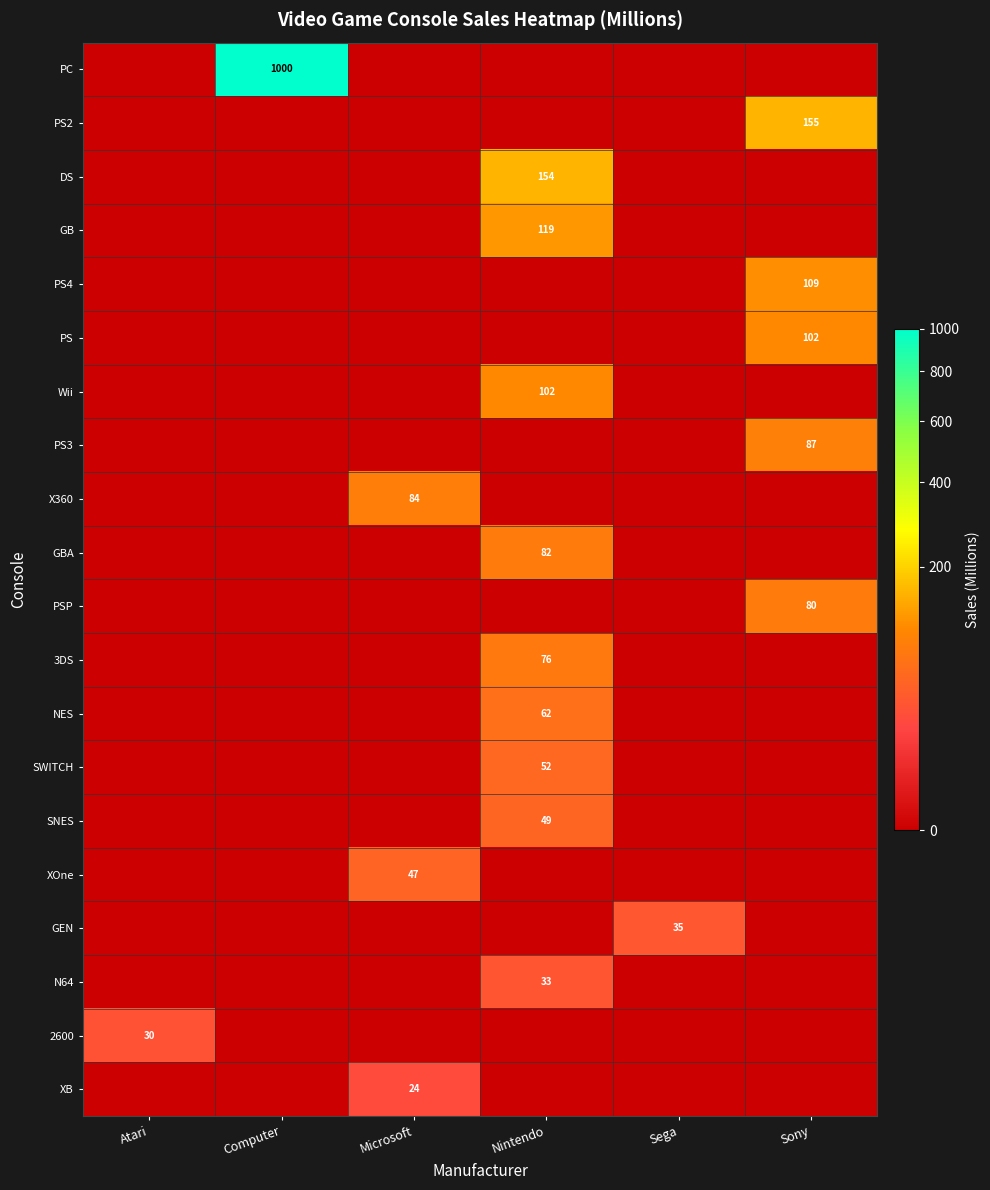

At which category does the chart reach its minimum across all series?

Atari